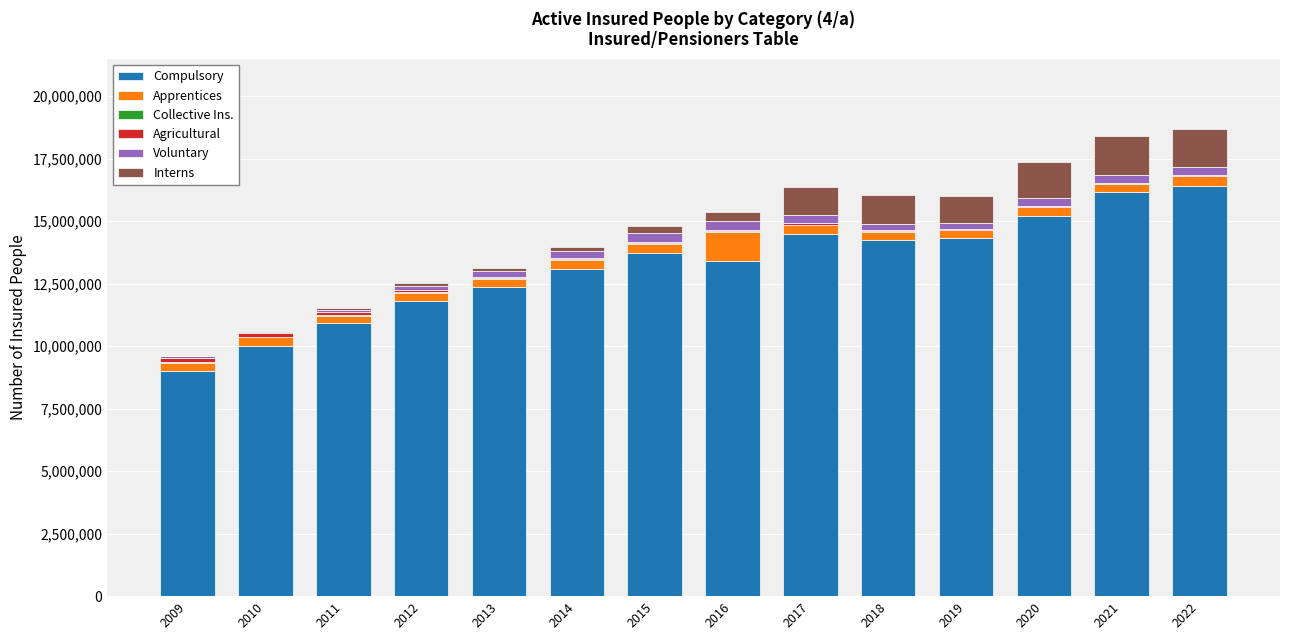

What is the total value across all series at 2017?

16369073